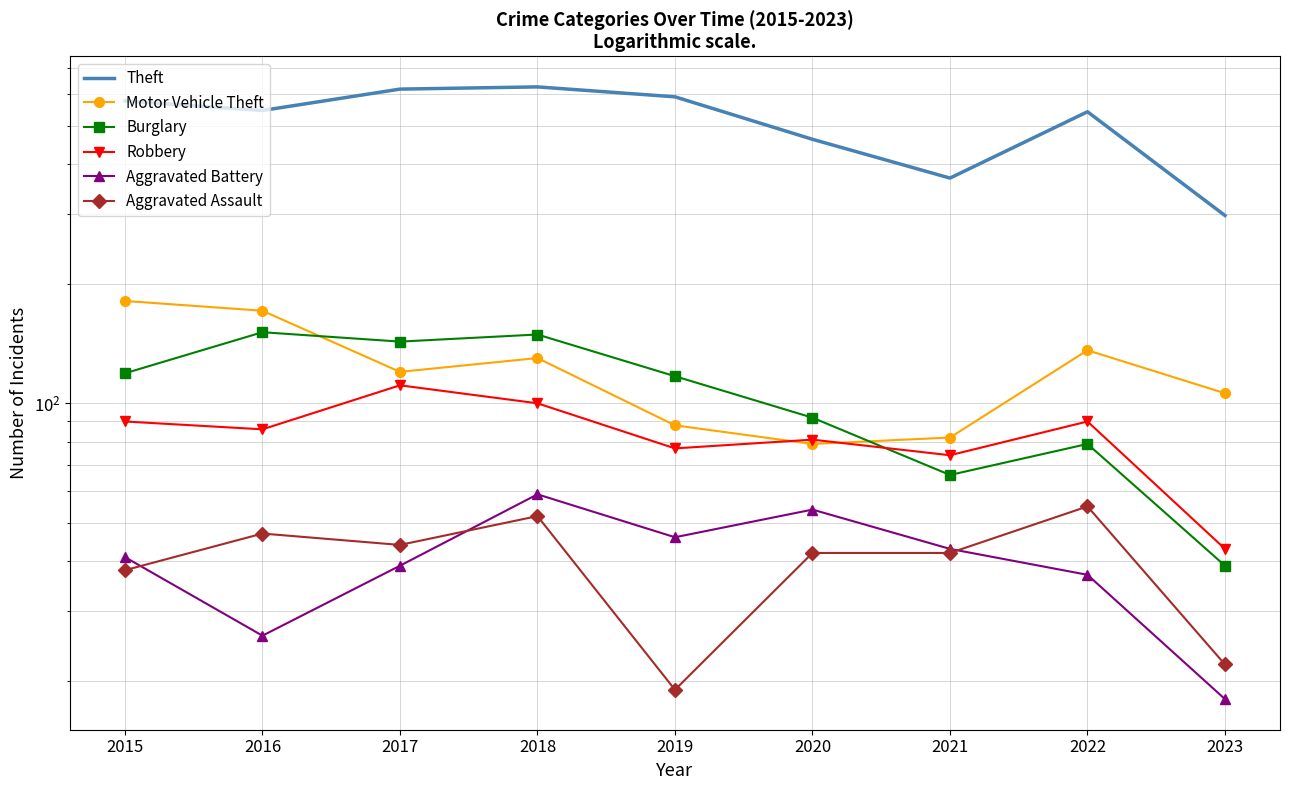

List the series in order of their peak value, lowest first.

Aggravated Assault, Aggravated Battery, Robbery, Burglary, Motor Vehicle Theft, Theft